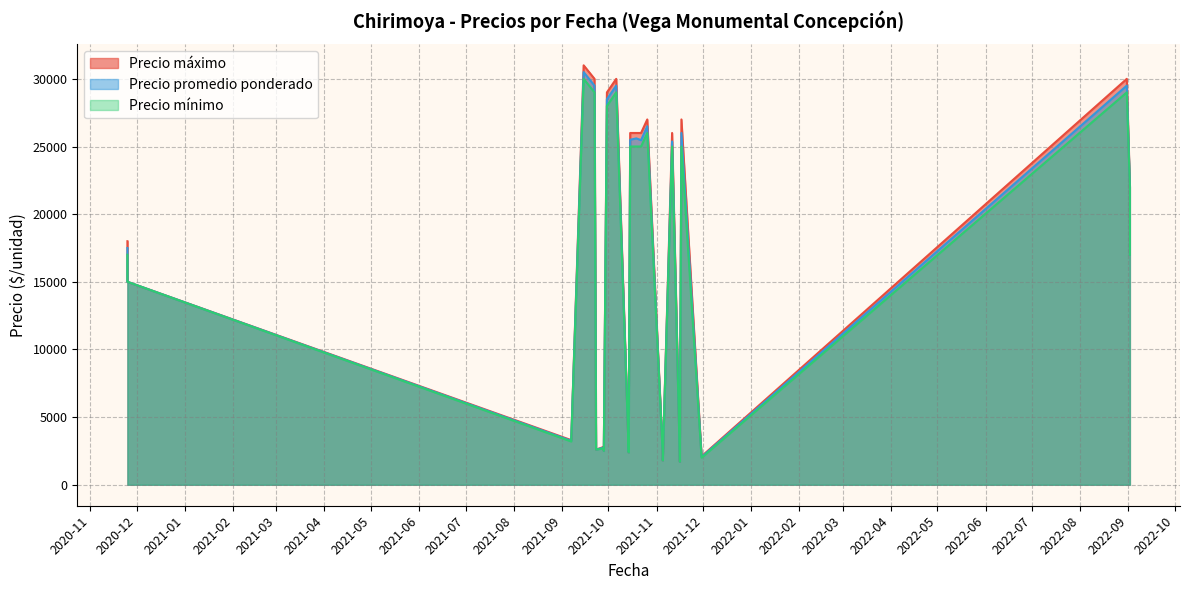

How many values in the Precio promedio ponderado series are below 17500?

14